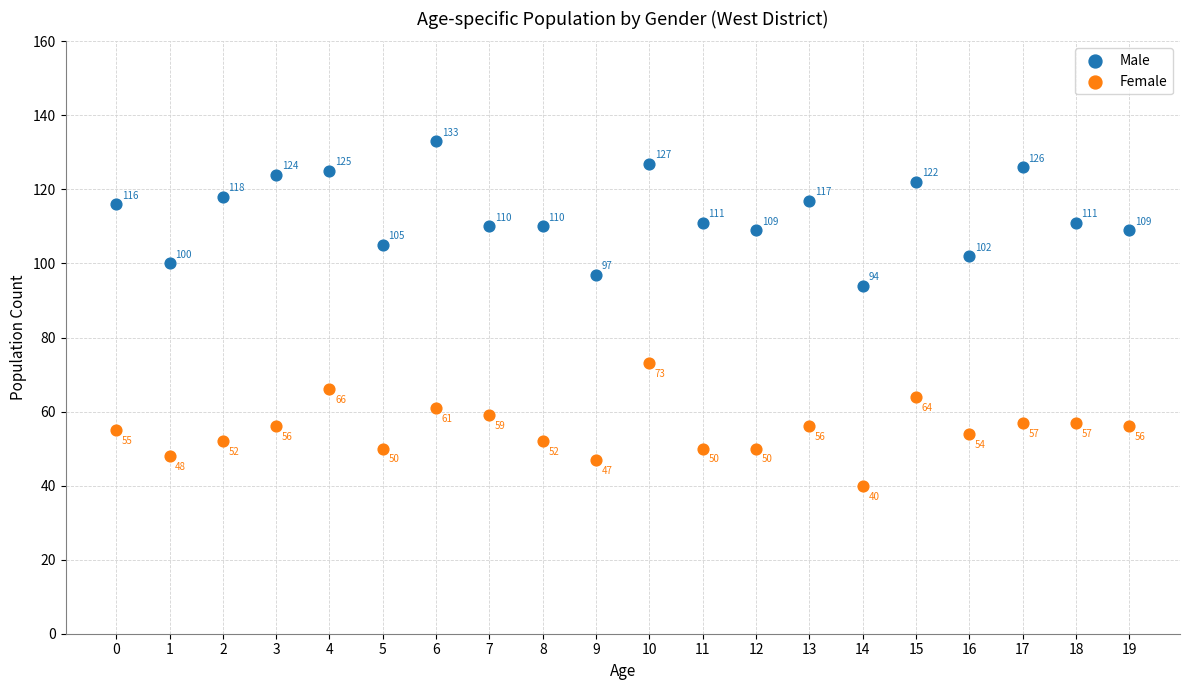

Which series has the largest Y range (max minus min)?

Male